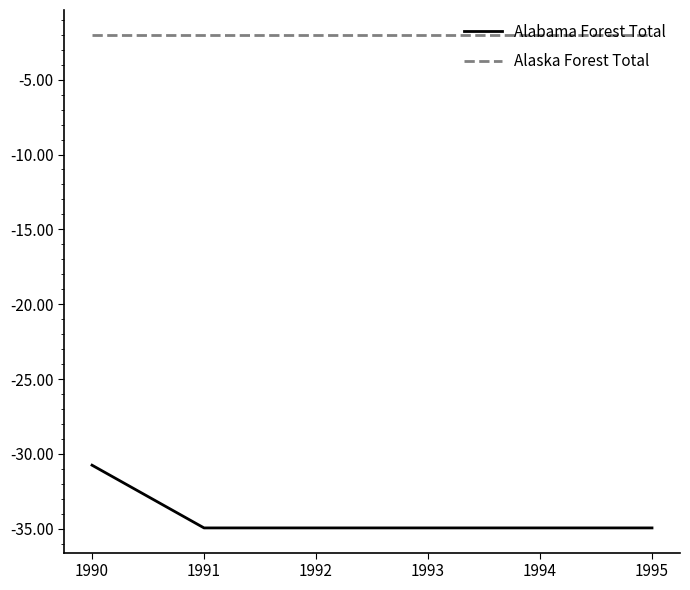

What are all the series names shown in the legend?

Alabama Forest Total, Alaska Forest Total